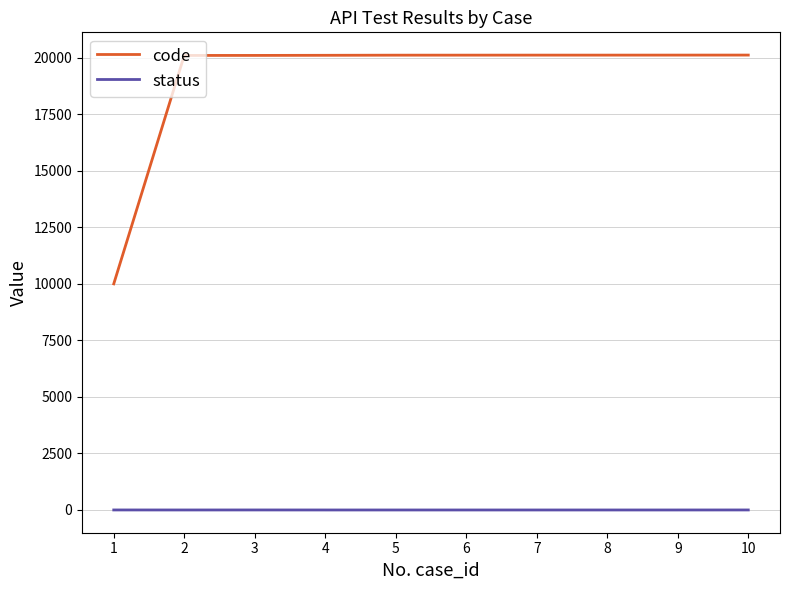

What is the difference between the maximum and minimum values in the code series?

10118